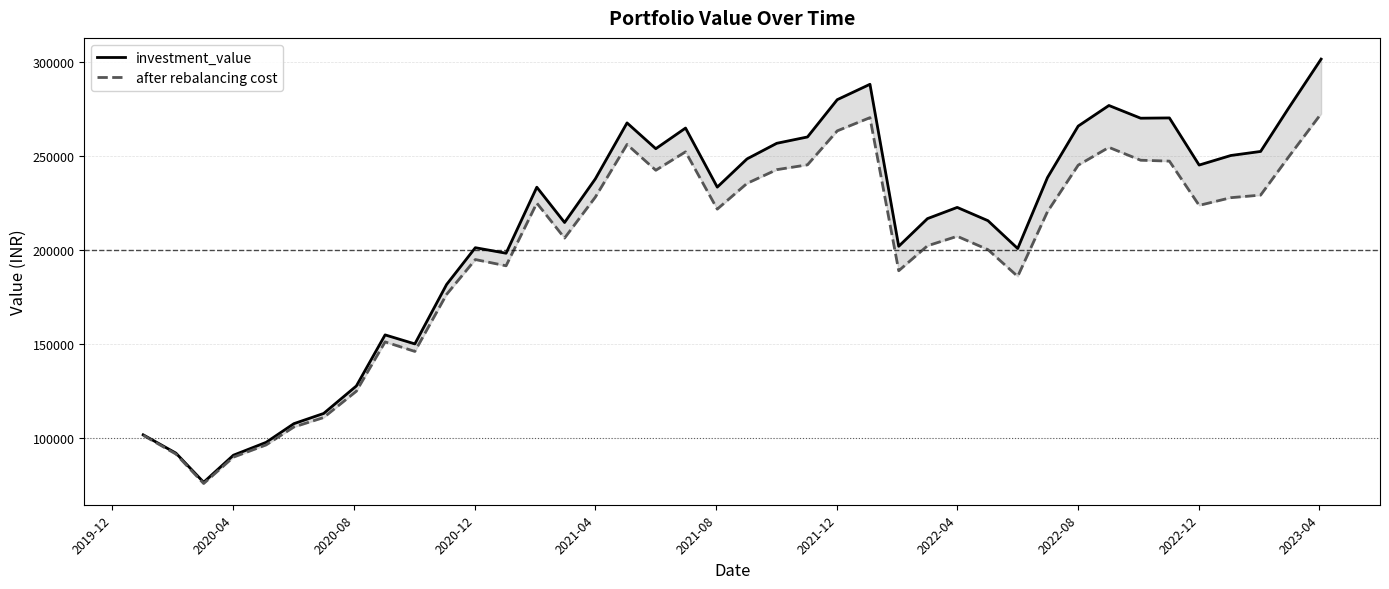

What is the minimum value shown in the chart?

76050.7